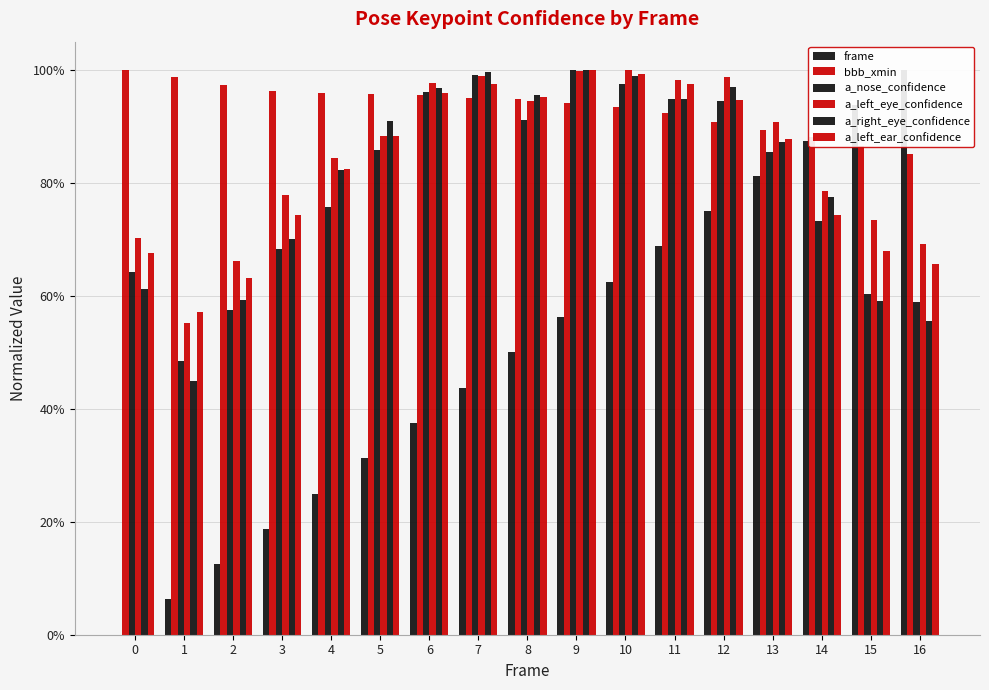

The value of bbb_xmin at 16 is 1.4. True or false?

False